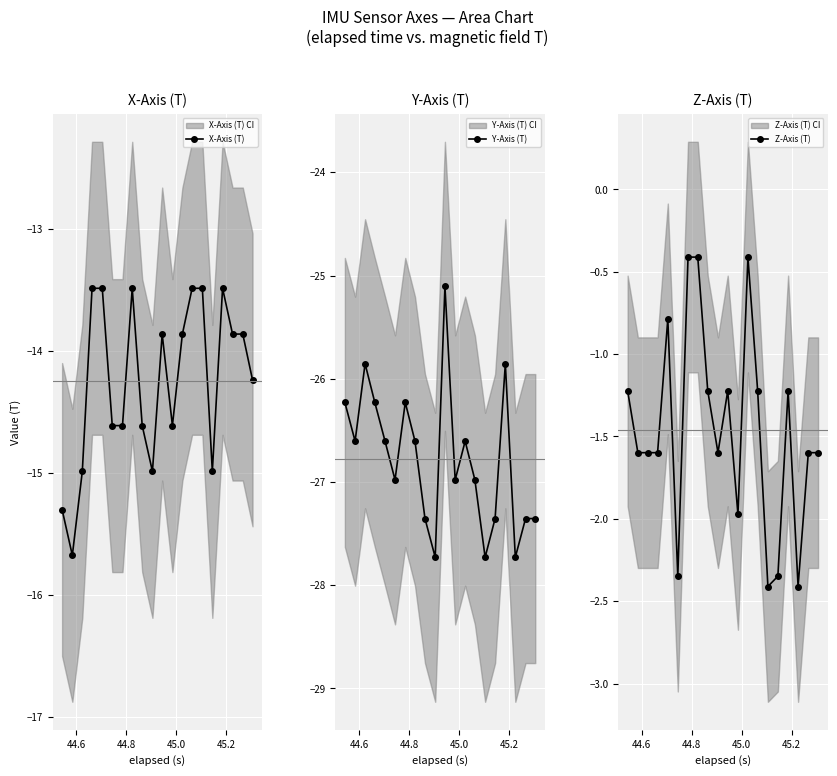

What is the value of the X-Axis (T) point at the 4th from the left?

-13.5